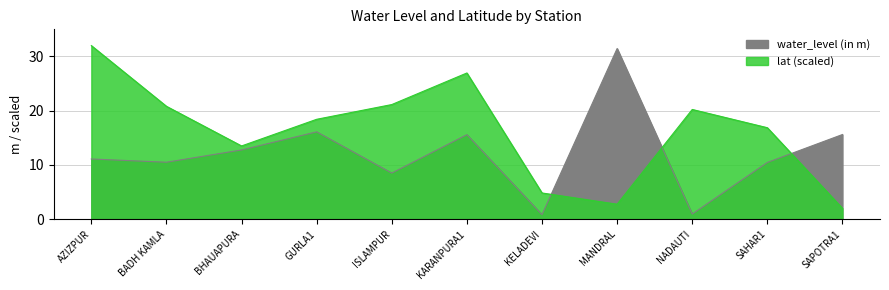

Where does the water_level (in m) series first go above 11?

AZIZPUR